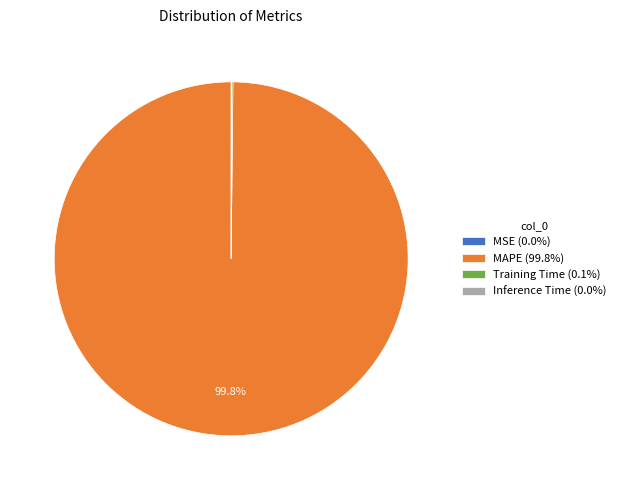

To the nearest percent, what is the difference between the largest and smallest slice percentages?

100%